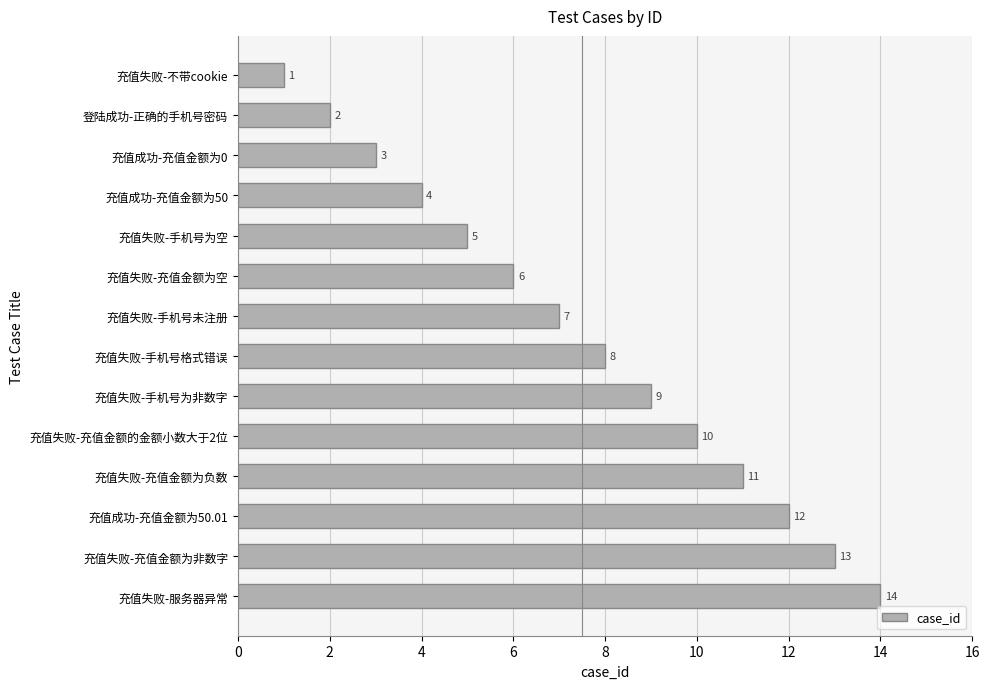

What is the average value?

8